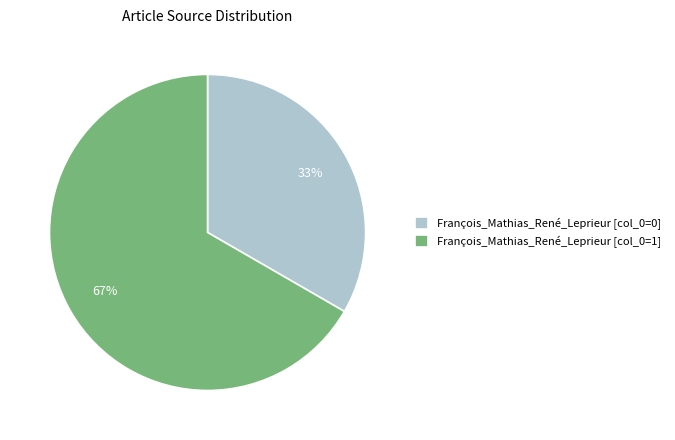

Which slice represents more than half of the pie?

François_Mathias_René_Leprieur [col_0=1]